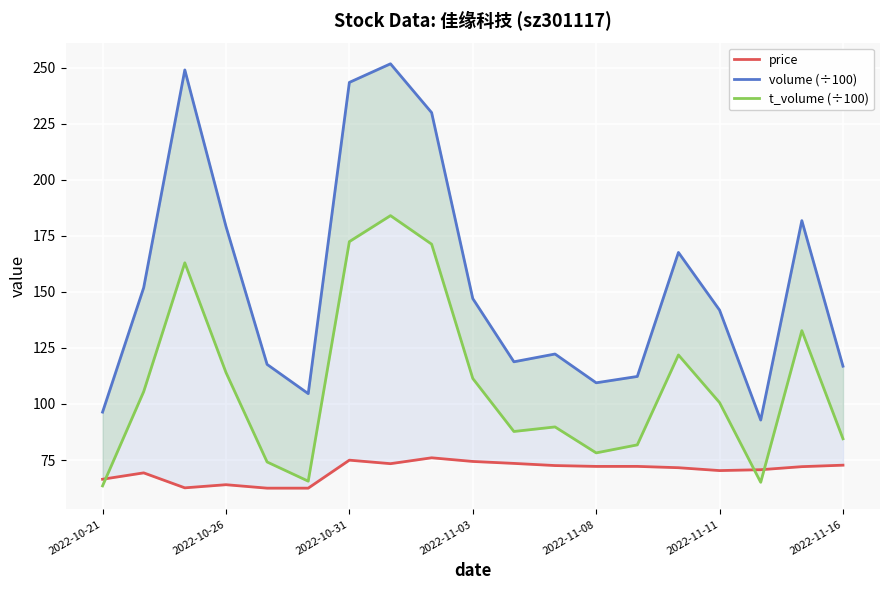

How many lines are shown in the chart?

3